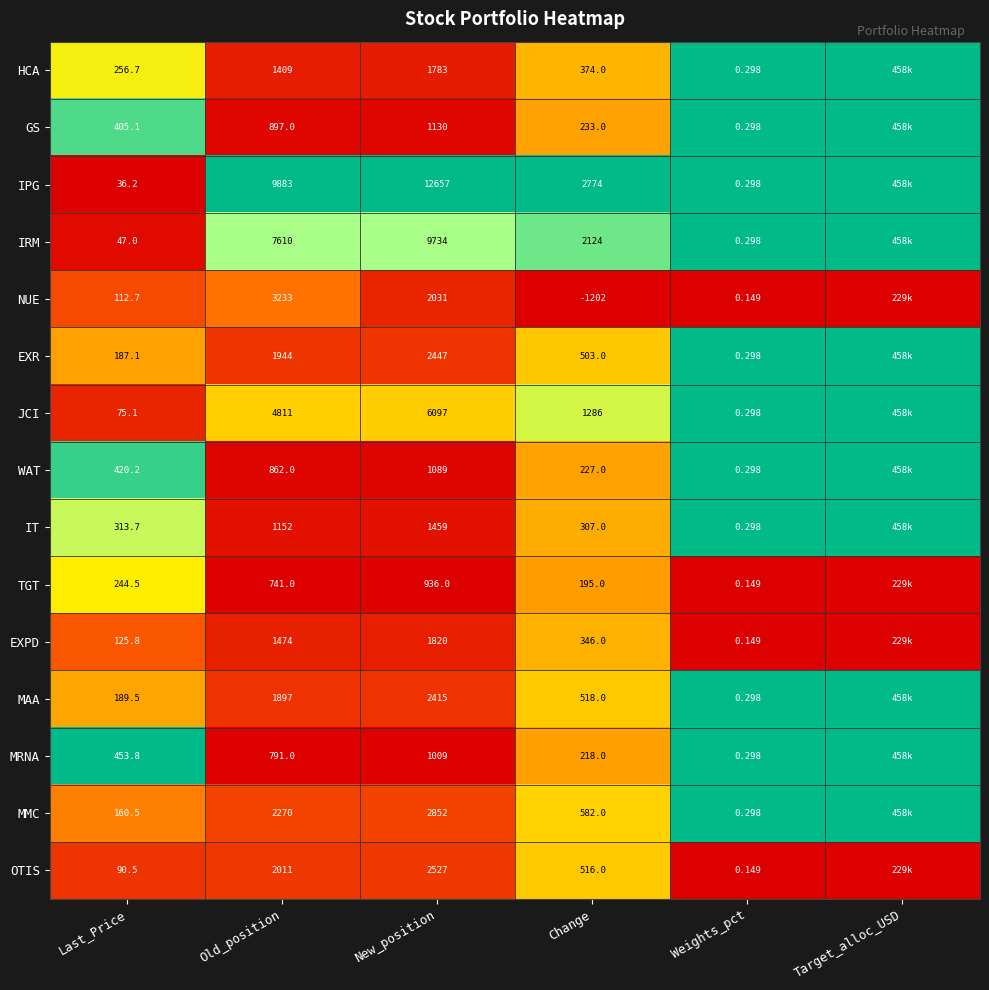

Is the value of IT at Change greater than the value of MAA at Weights_pct?

Yes